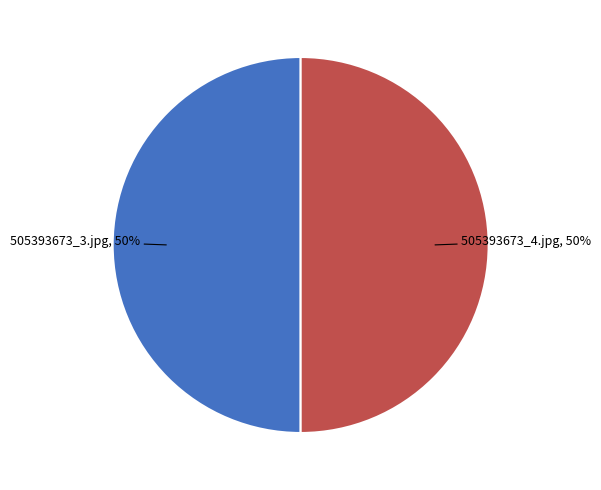

To the nearest percent, what is the average slice percentage?

50%